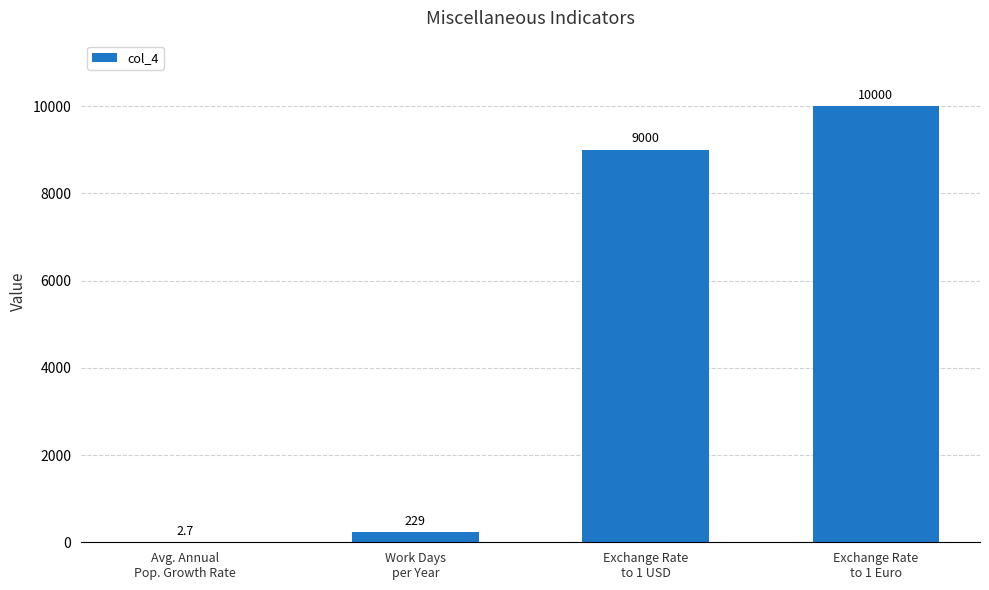

Are the bars grouped side by side (vs. stacked)?

No